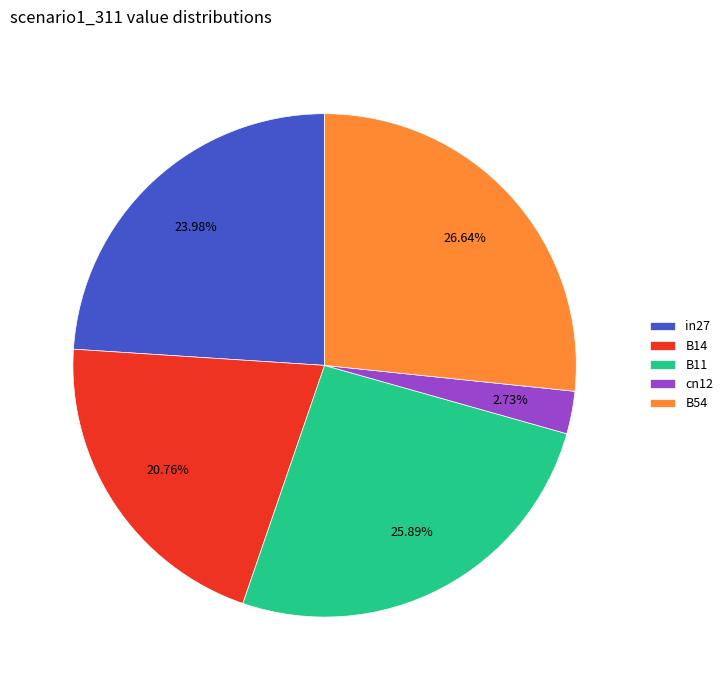

What percentage is the B14 slice, to the nearest percent?

21%